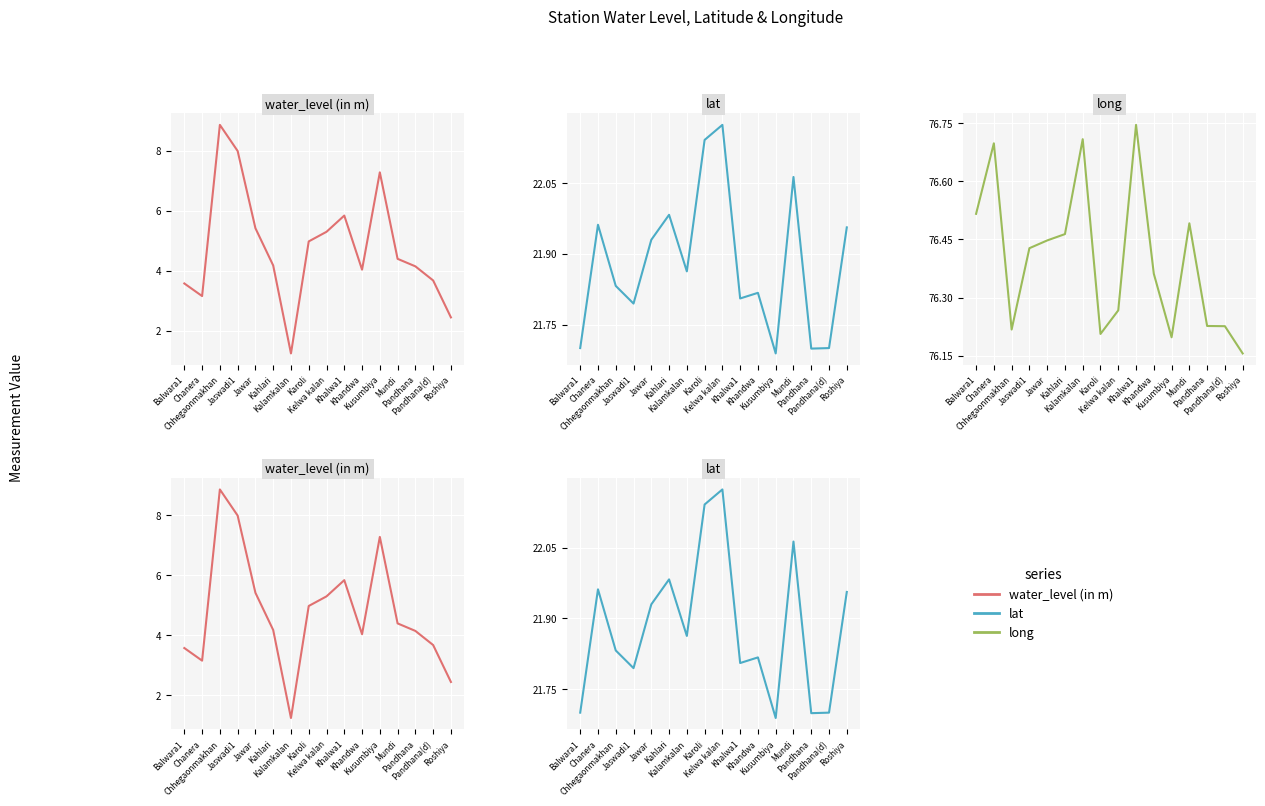

What is the total value across all series at Pandhana?

102.1